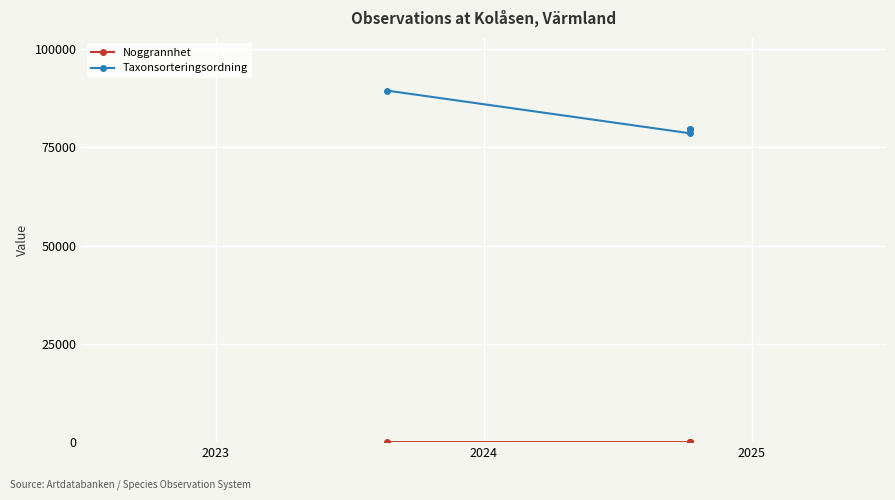

True or false: Noggrannhet has a value of 10 at 2023.

True